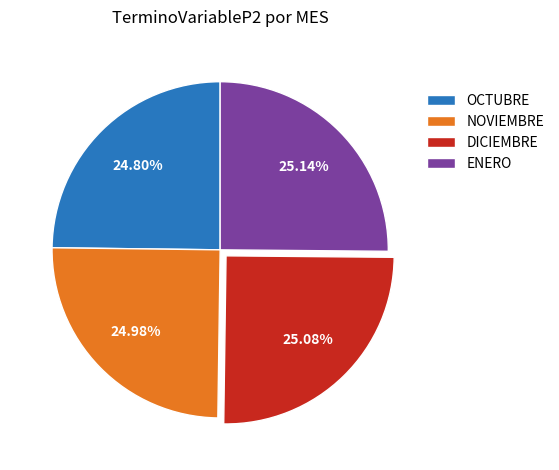

To the nearest percent, what portion does NOVIEMBRE represent?

25%